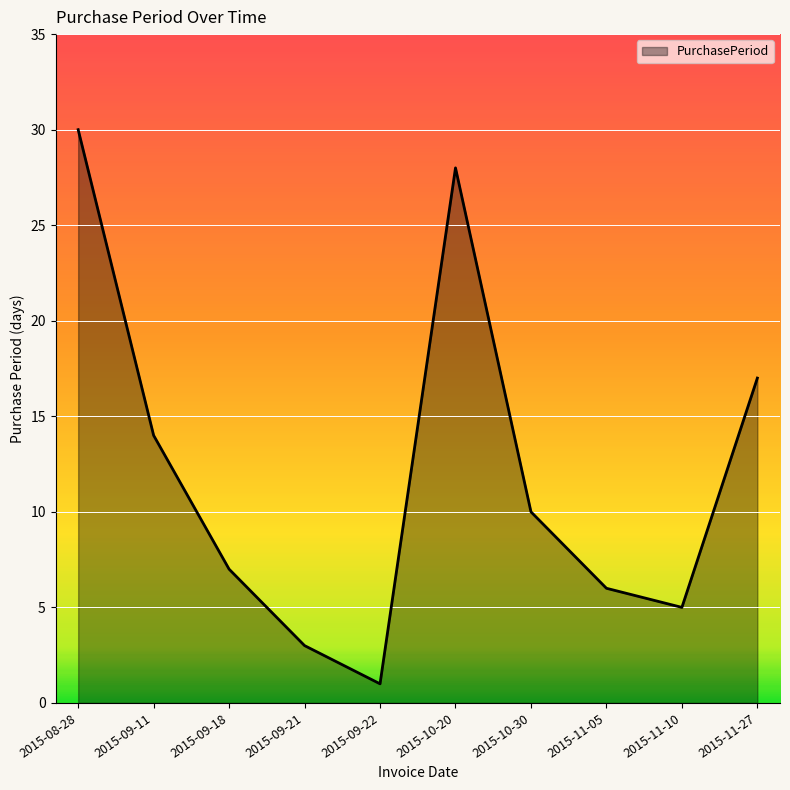

What position from the left is 2015-11-10?

9